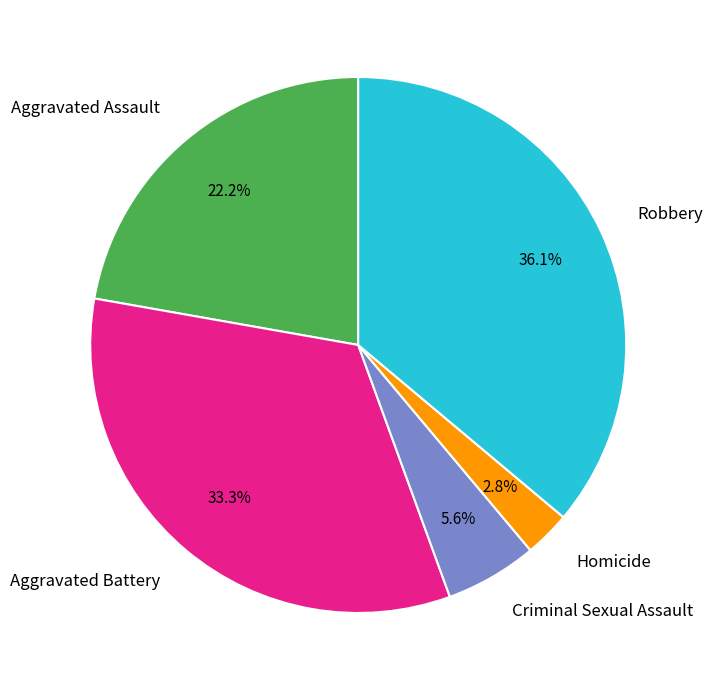

Is there a majority slice in this chart?

No